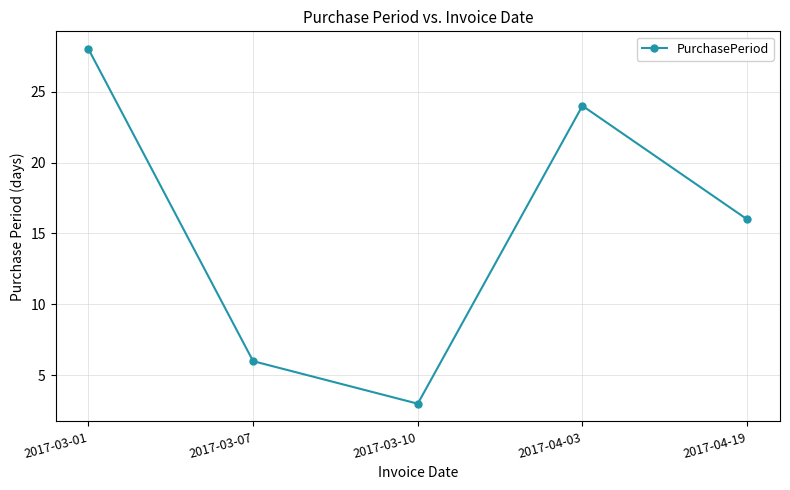

At which label does the data first exceed 16?

2017-03-01